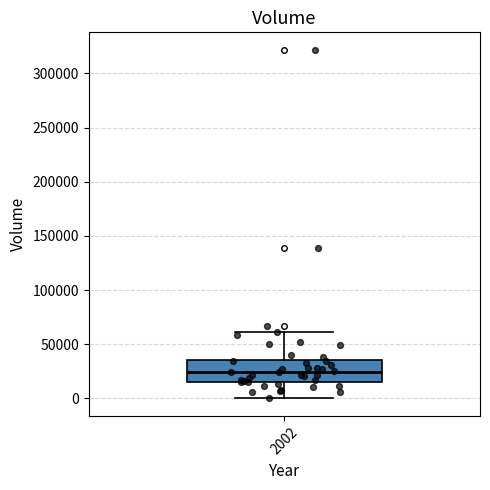

Read this box plot against the y-axis: the position of the median line, the range covered by the box, and the ends of both whiskers. The values are not printed on the chart, so give them approximately, as read against the axis.

median 25000, box 15000 to 35000, whiskers 0 to 60000